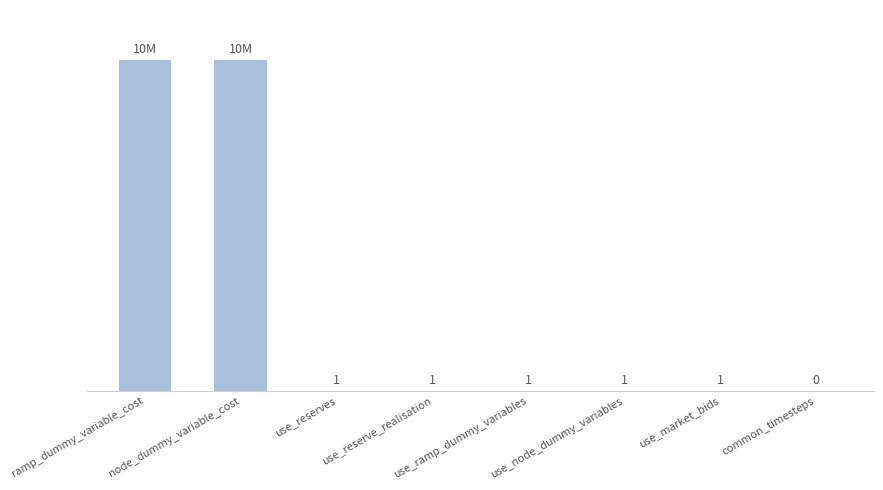

What is the difference between the second highest and minimum values?

10000000